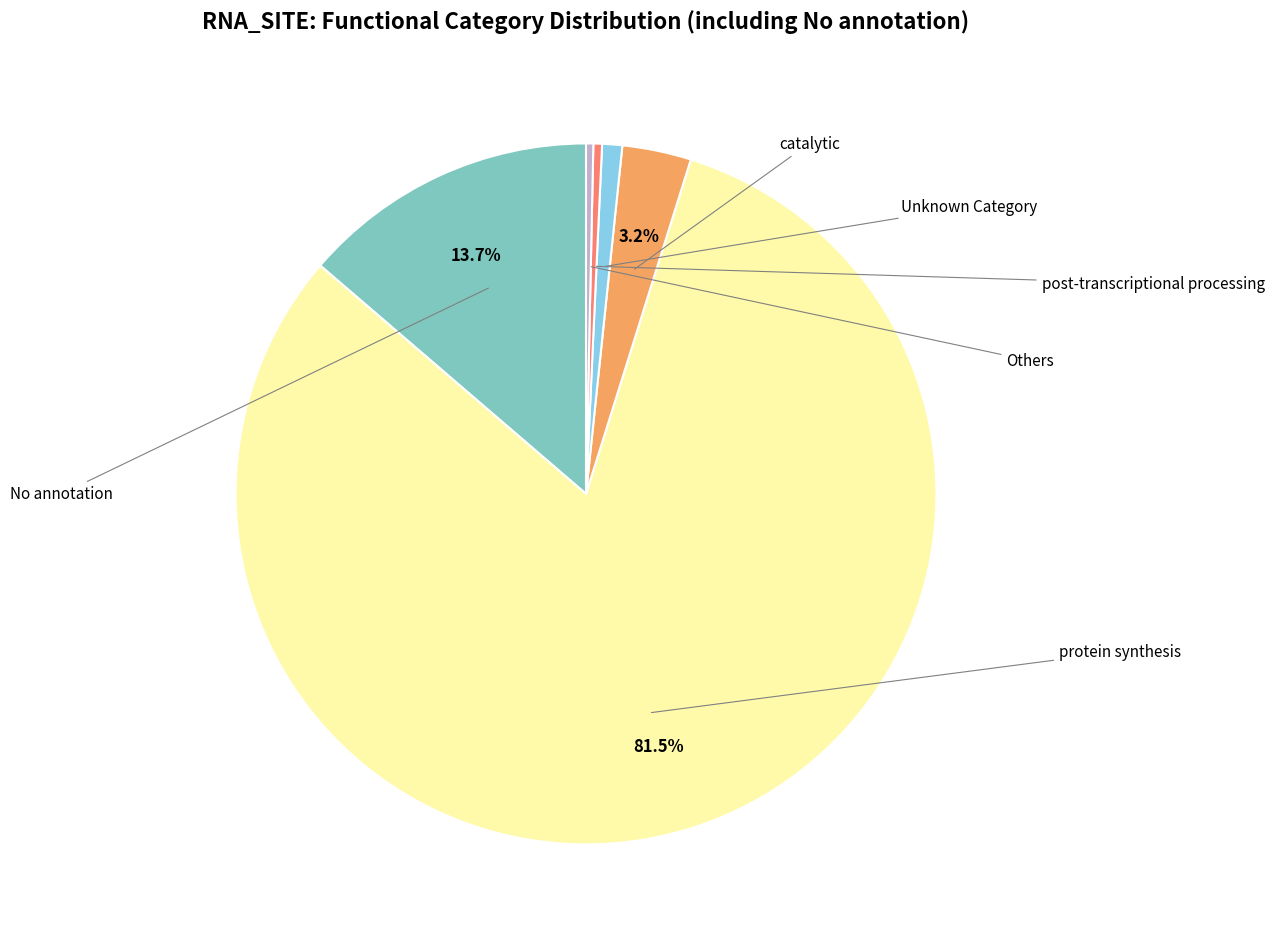

Is there a majority slice in this chart?

Yes